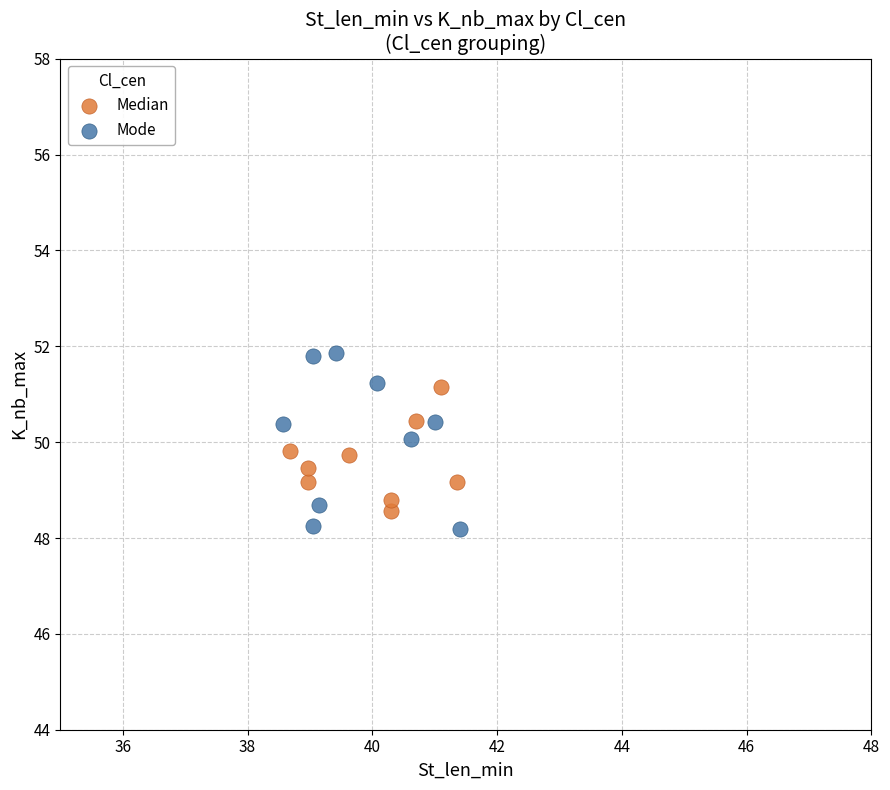

Which series contains the highest Y value?

Mode